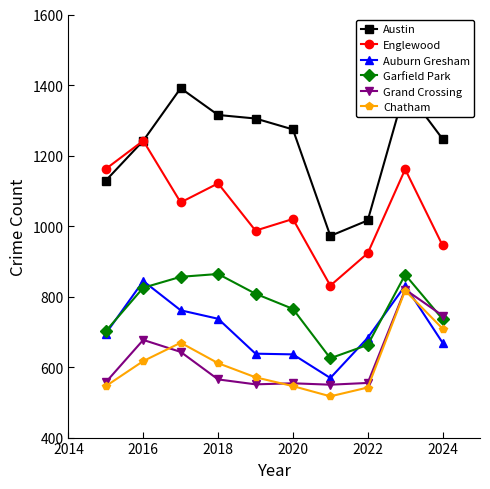

True or false: Chatham and Garfield Park cross at least once.

False